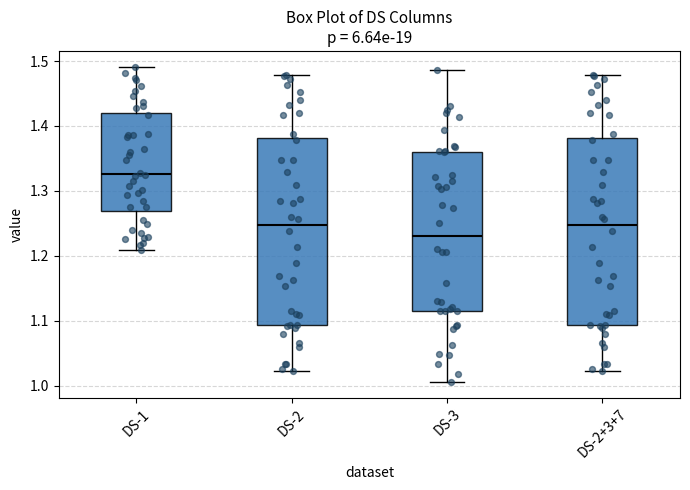

Reading left to right, read every box against the y-axis: the position of its median line, the range the box covers, and the ends of its whiskers. The values are not printed on the chart, so give them approximately, as read against the axis.

DS-1: median 1.33, box 1.27 to 1.42, whiskers 1.21 to 1.49
DS-2: median 1.25, box 1.09 to 1.38, whiskers 1.02 to 1.48
DS-3: median 1.23, box 1.12 to 1.36, whiskers 1.01 to 1.49
DS-2+3+7: median 1.25, box 1.09 to 1.38, whiskers 1.02 to 1.48